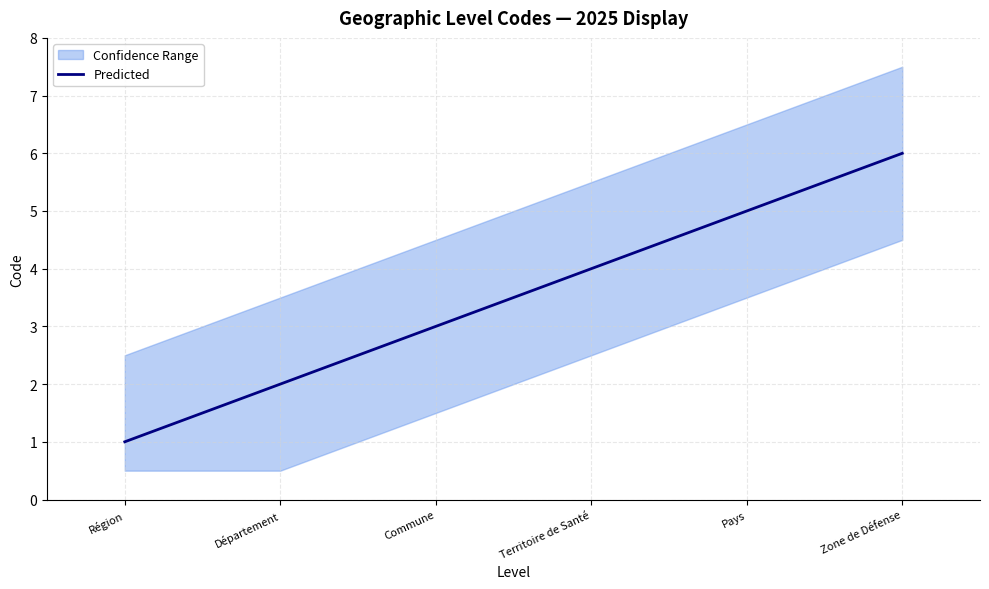

True or false: the data shows 6 at Zone de Défense.

True